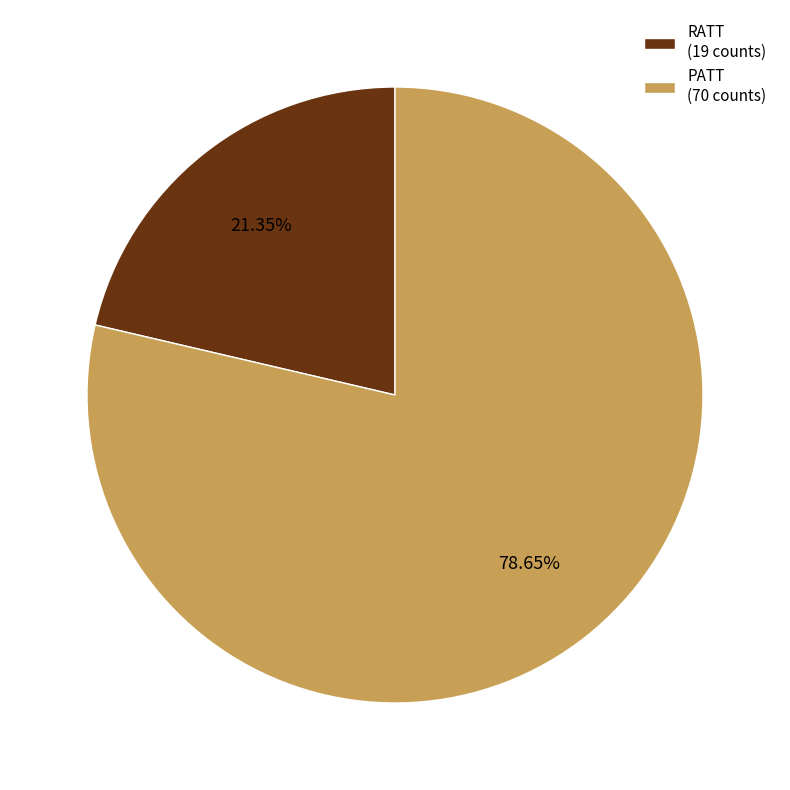

How many slices are in this pie chart?

2